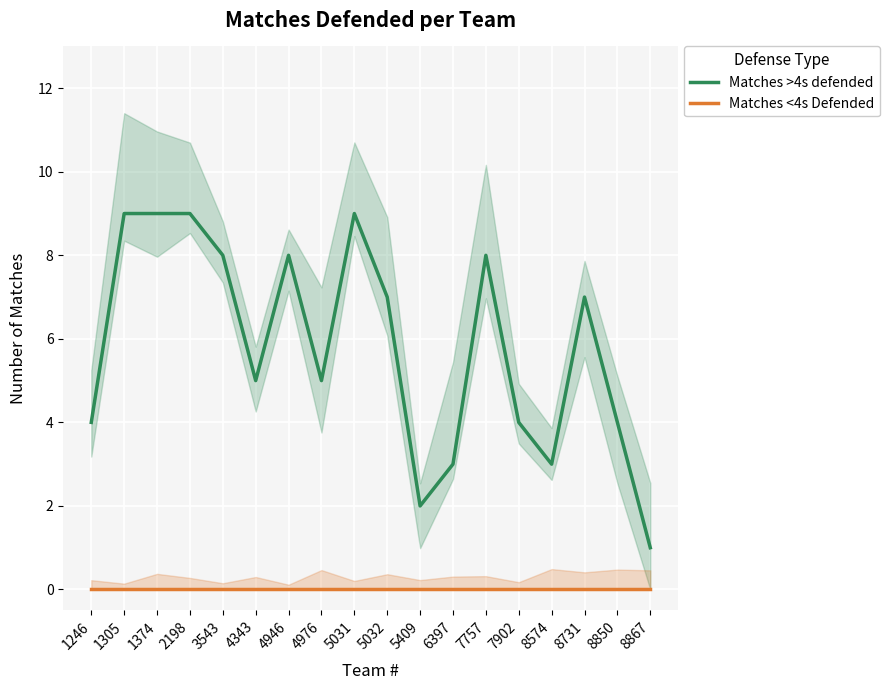

Reading right to left, extract all data points from this chart.

Matches >4s defended: 8867=1	8850=4	8731=7	8574=3	7902=4	7757=8	6397=3	5409=2	5032=7	5031=9	4976=5	4946=8	4343=5	3543=8	2198=9	1374=9	1305=9	1246=4
Matches <4s Defended: 8867=0	8850=0	8731=0	8574=0	7902=0	7757=0	6397=0	5409=0	5032=0	5031=0	4976=0	4946=0	4343=0	3543=0	2198=0	1374=0	1305=0	1246=0